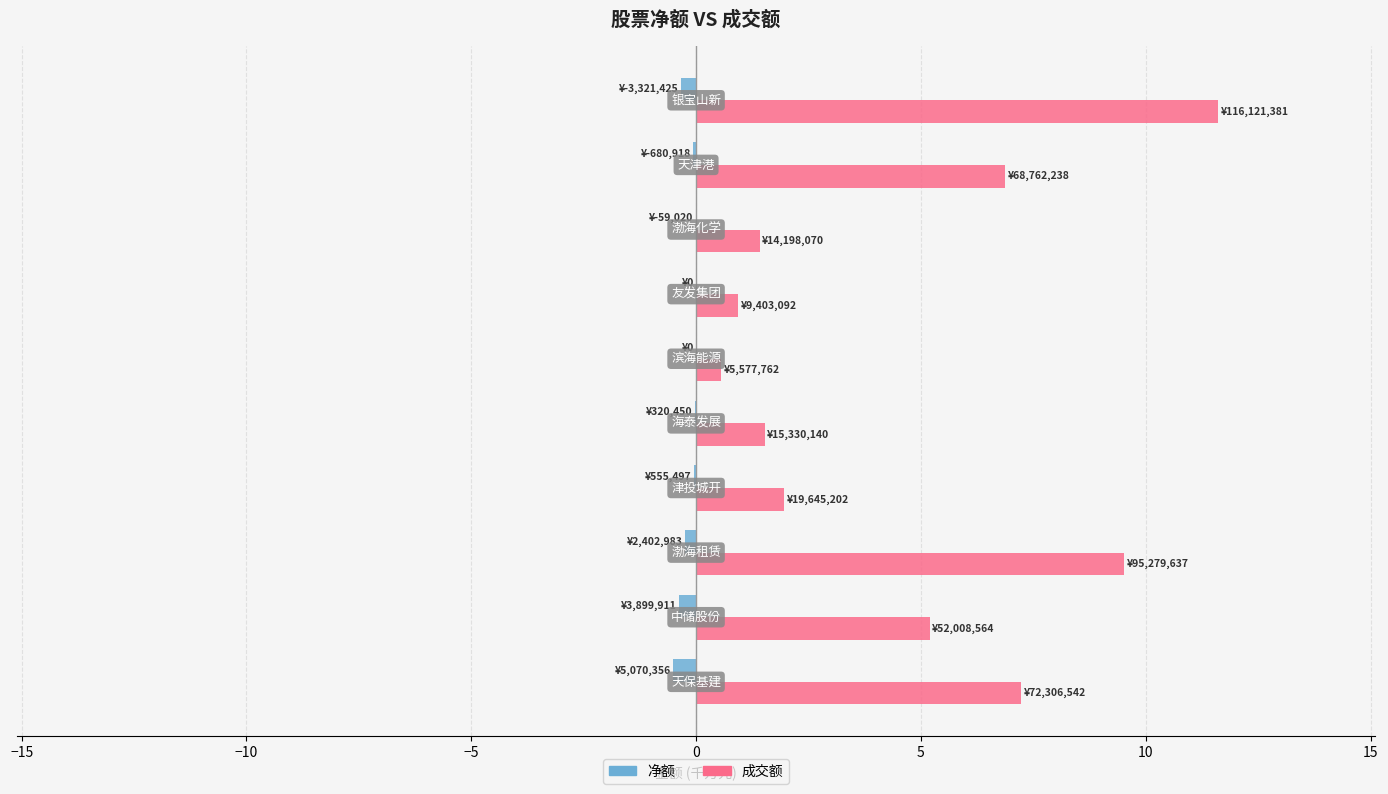

Which series has the largest total across all categories?

成交额